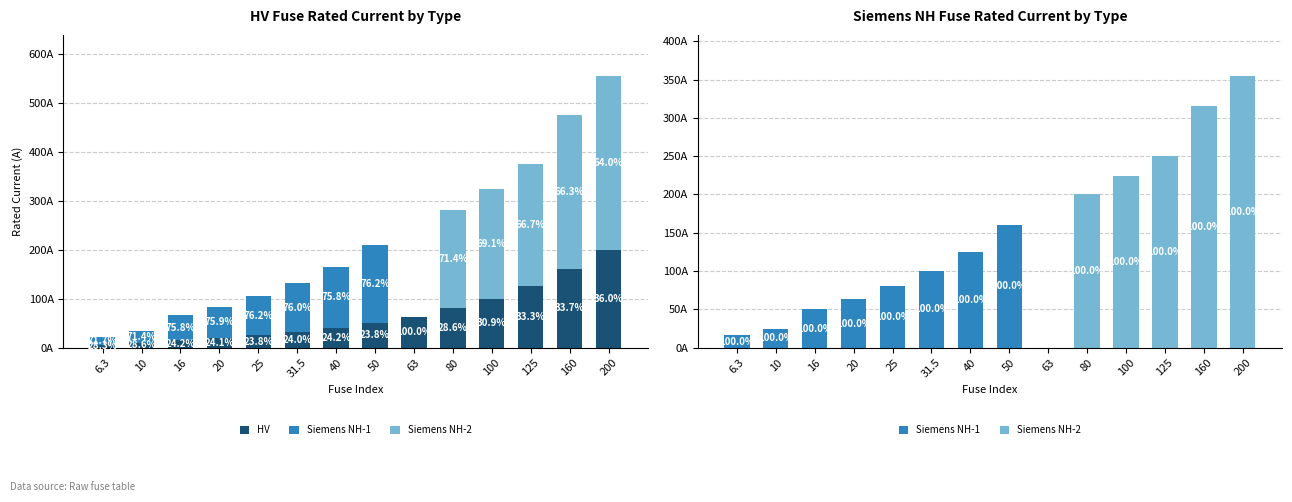

List the labels in order of HV value, smallest first.

6.3, 10, 16, 20, 25, 31.5, 40, 50, 63, 80, 100, 125, 160, 200